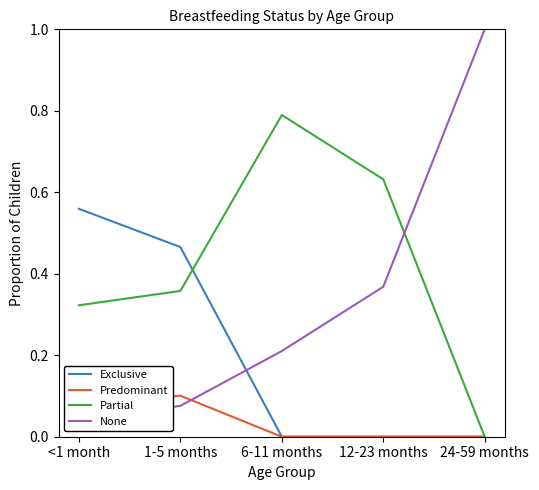

How many interior local peaks does the Partial series have?

1